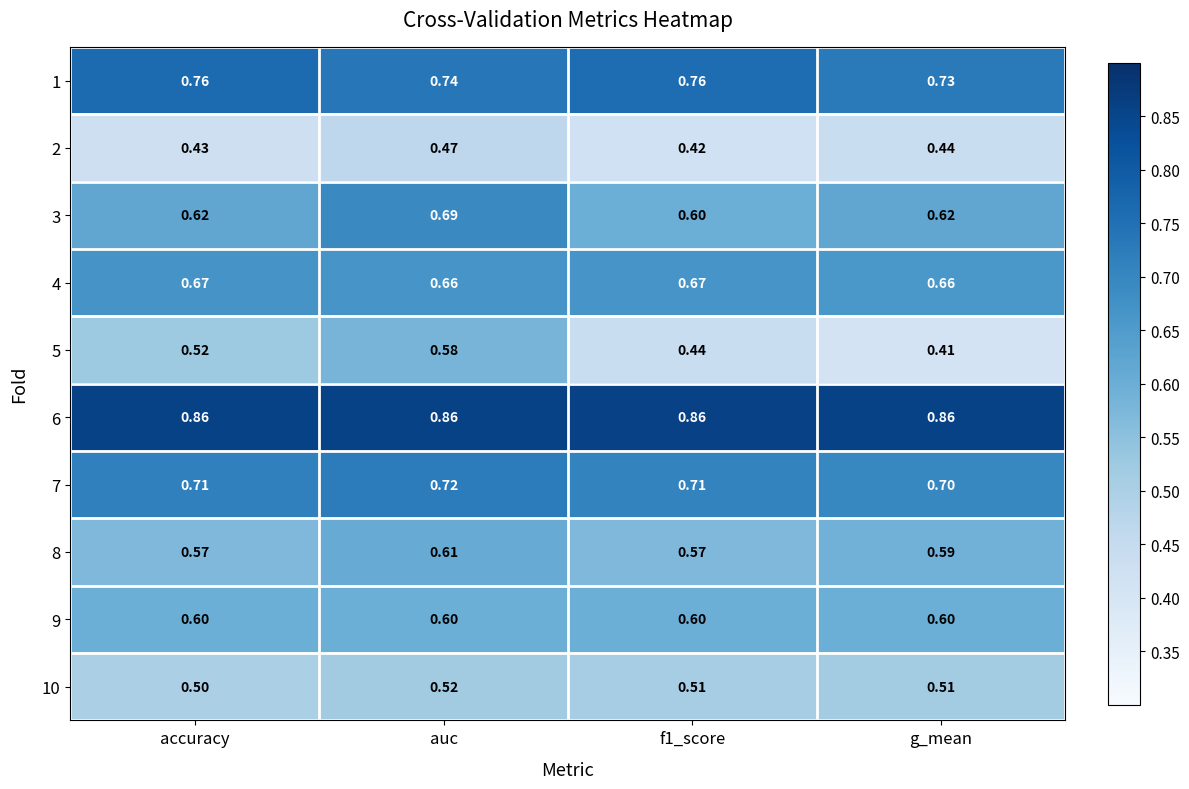

At which label is 1 closest to 0?

g_mean